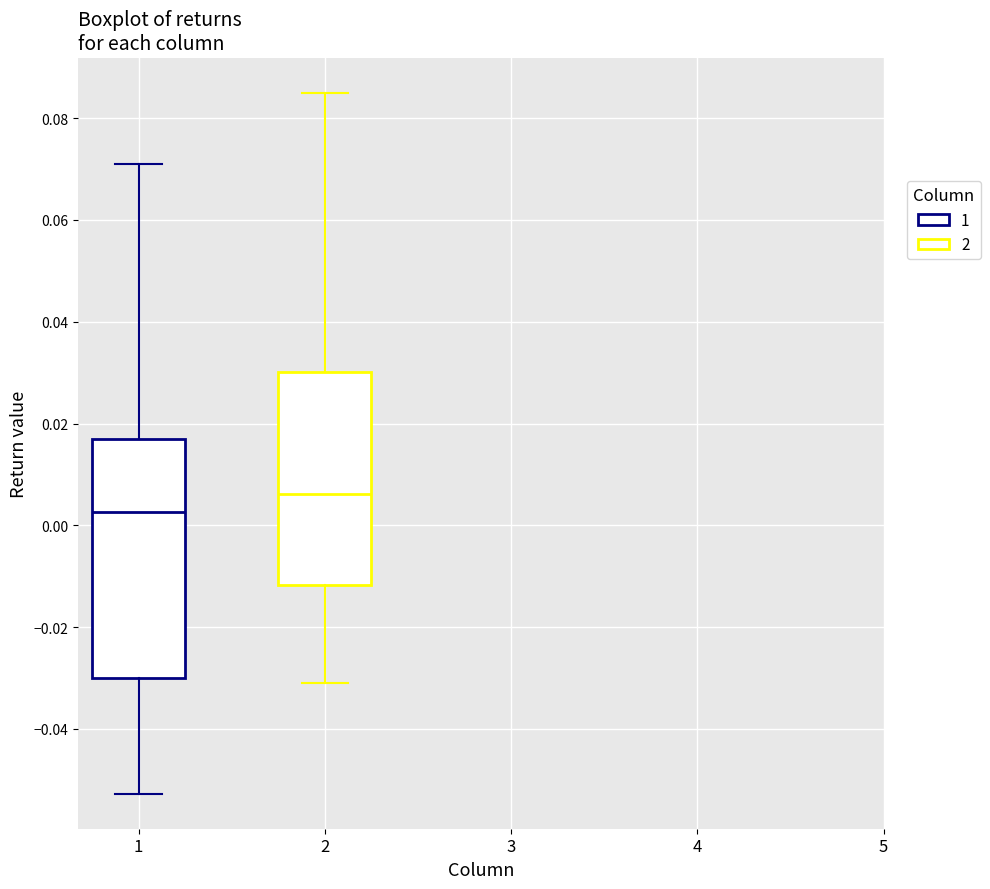

Reading left to right, read every box against the y-axis: the position of its median line, the range the box covers, and the ends of its whiskers. The values are not printed on the chart, so give them approximately, as read against the axis.

1: median 0.002, box -0.030 to 0.018, whiskers -0.052 to 0.070
2: median 0.006, box -0.012 to 0.030, whiskers -0.032 to 0.086